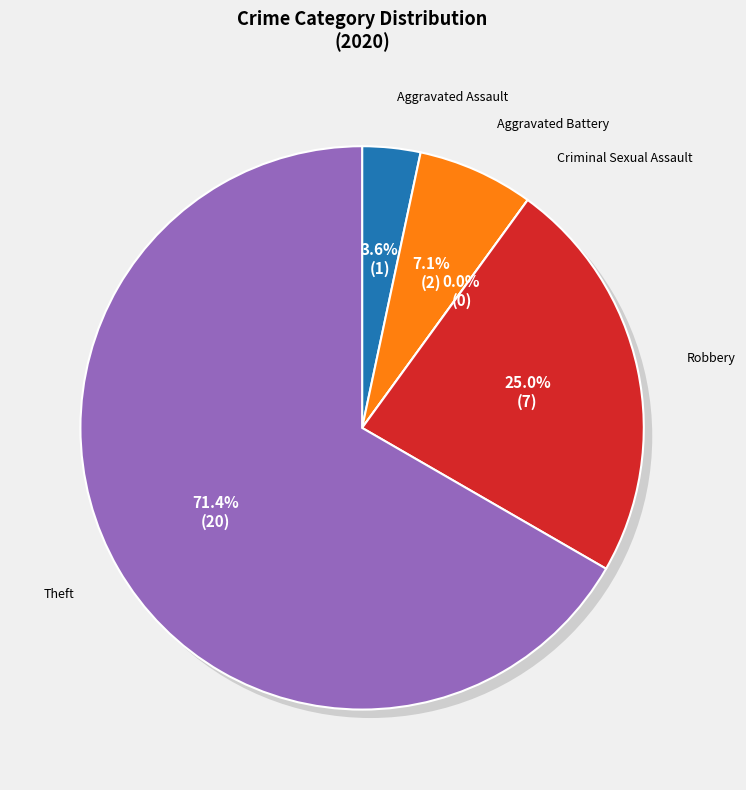

Between Robbery and Aggravated Assault, which is larger?

Robbery